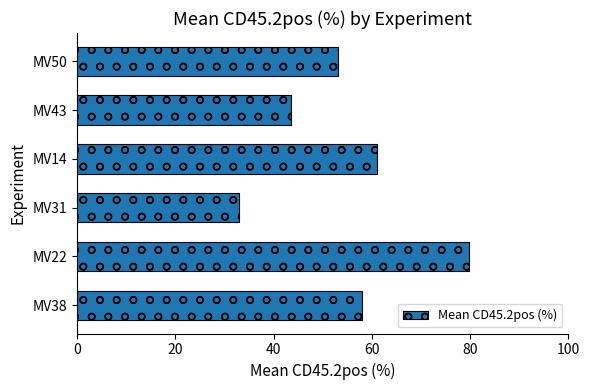

What is the approximate value at MV14?

61.0